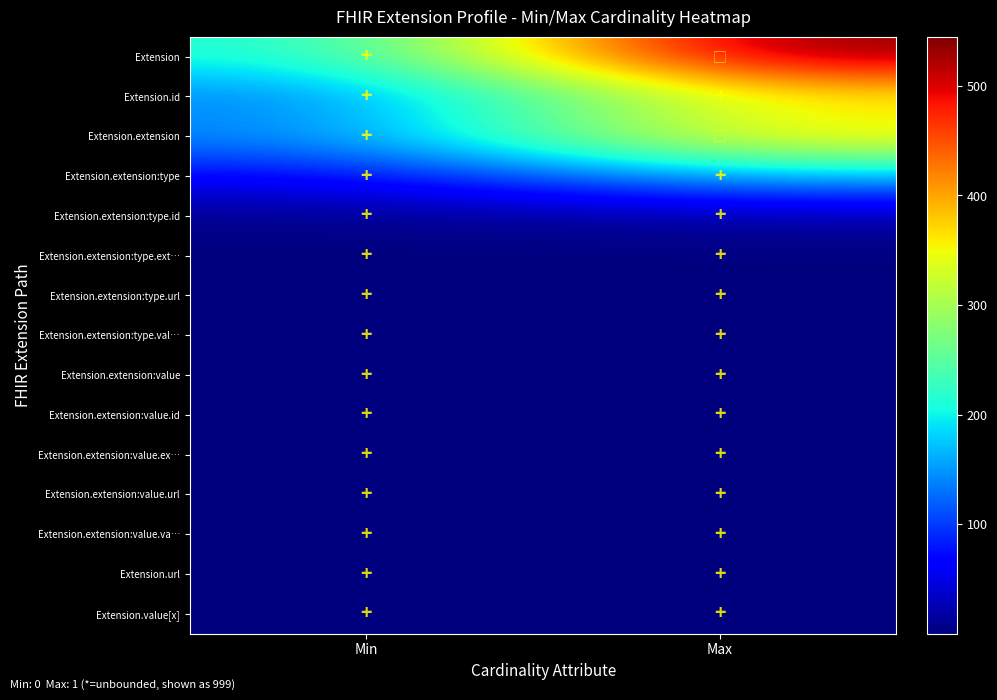

Count the number of categories in the chart.

2